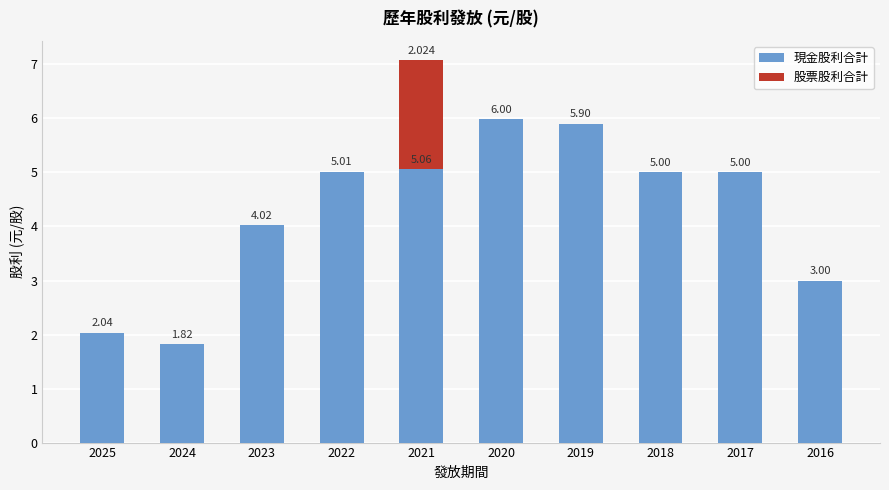

How many distinct data groups are displayed?

2